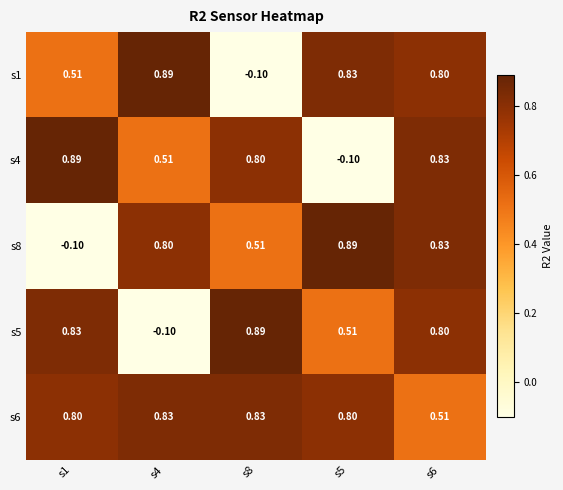

Is the value of s1 at s1 greater than the value of s5 at s8?

No